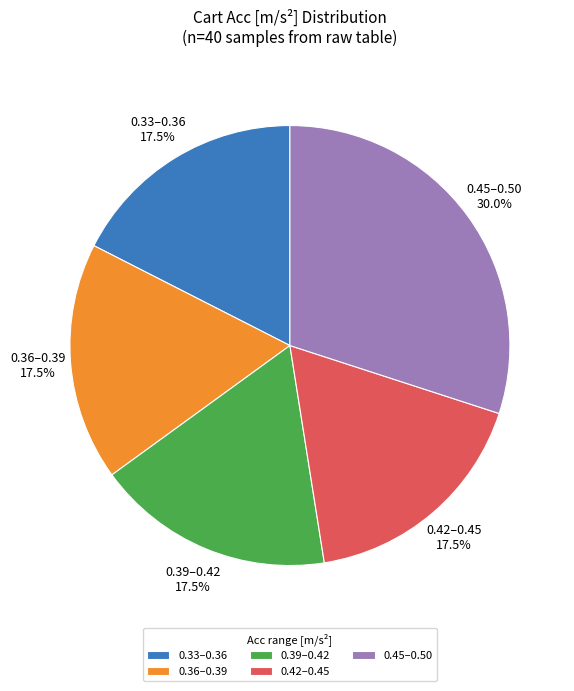

What is the largest slice in the pie chart?

0.45–0.50